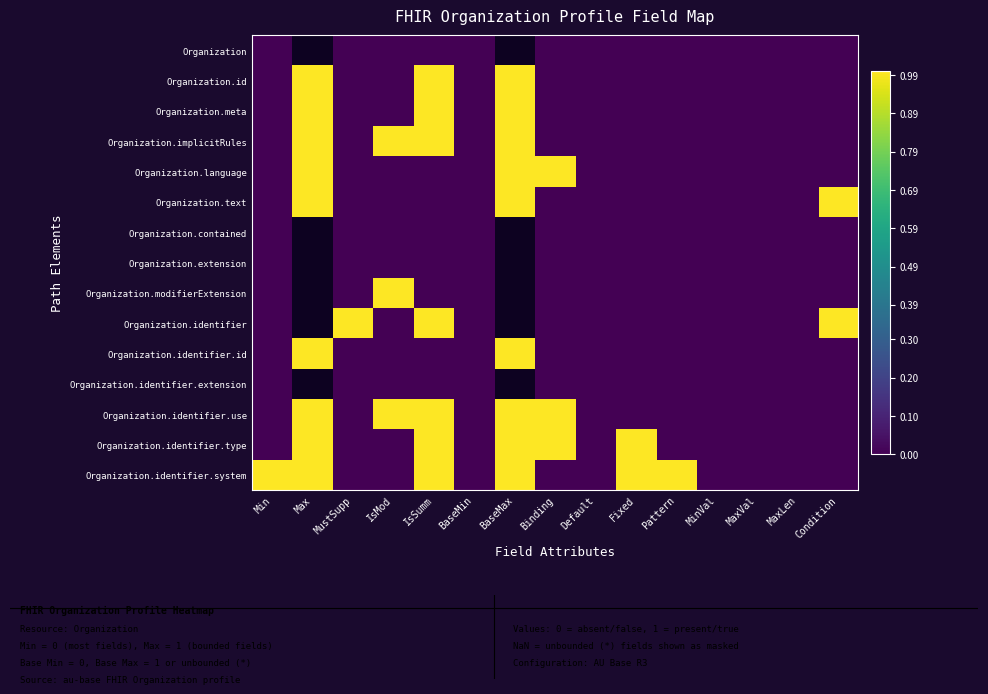

Which category has the lowest value in the Organization.identifier.type series?

Min